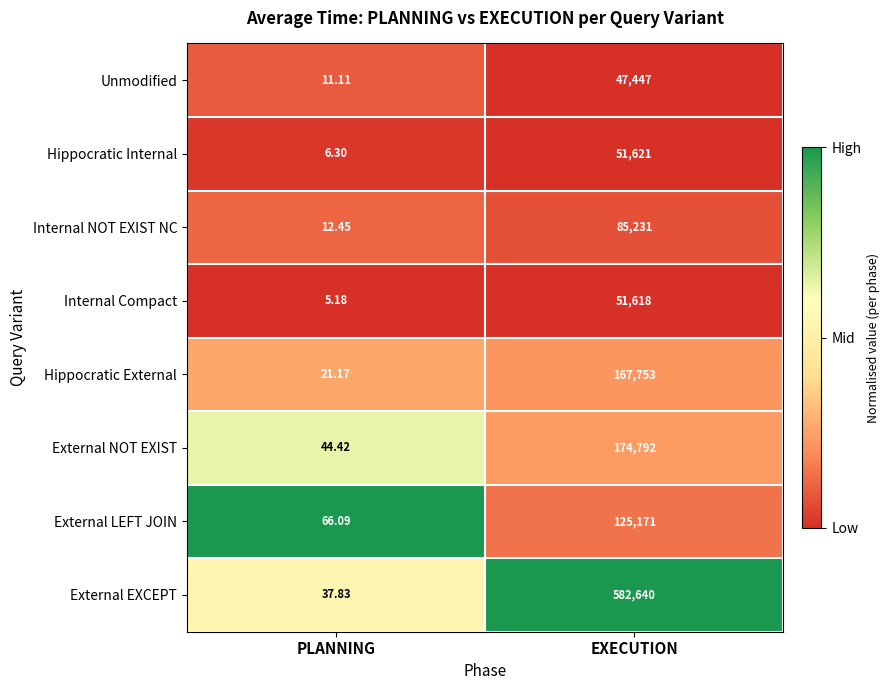

How many series are shown in this chart?

8